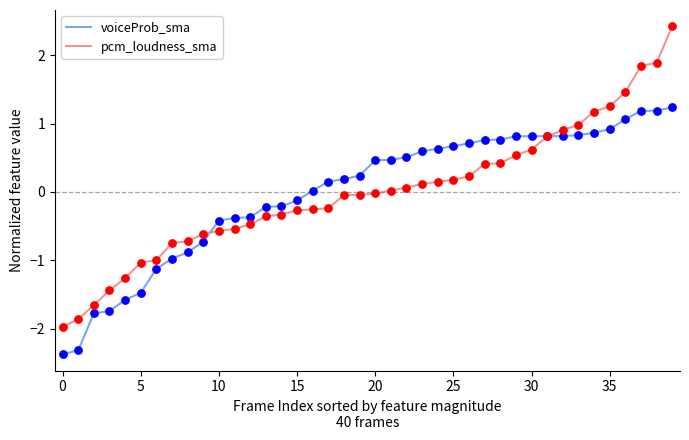

Which series has the largest range (max minus min)?

pcm_loudness_sma